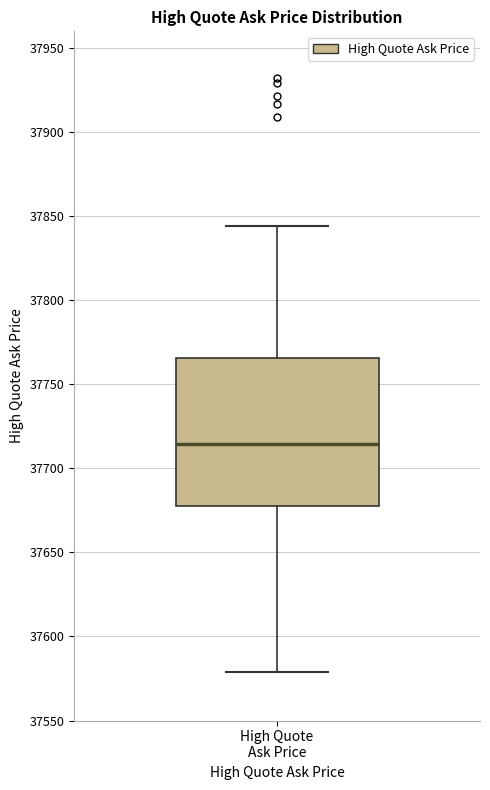

Transcribe this box plot: give where the median line is, the range the box spans, and where the two whiskers end, as read against the y-axis. The values are not printed on the chart, so give them approximately, as read against the axis.

median 37715, box 37680 to 37765, whiskers 37580 to 37845